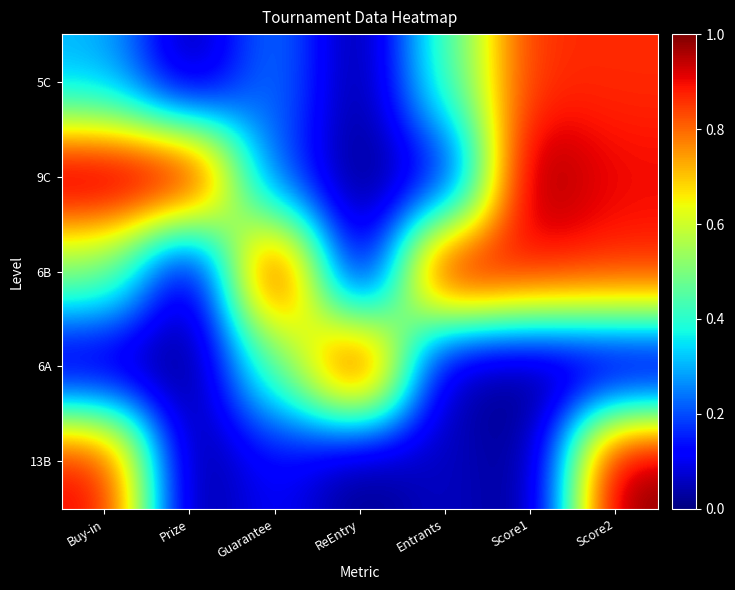

At how many categories does at least one series exceed 0?

7